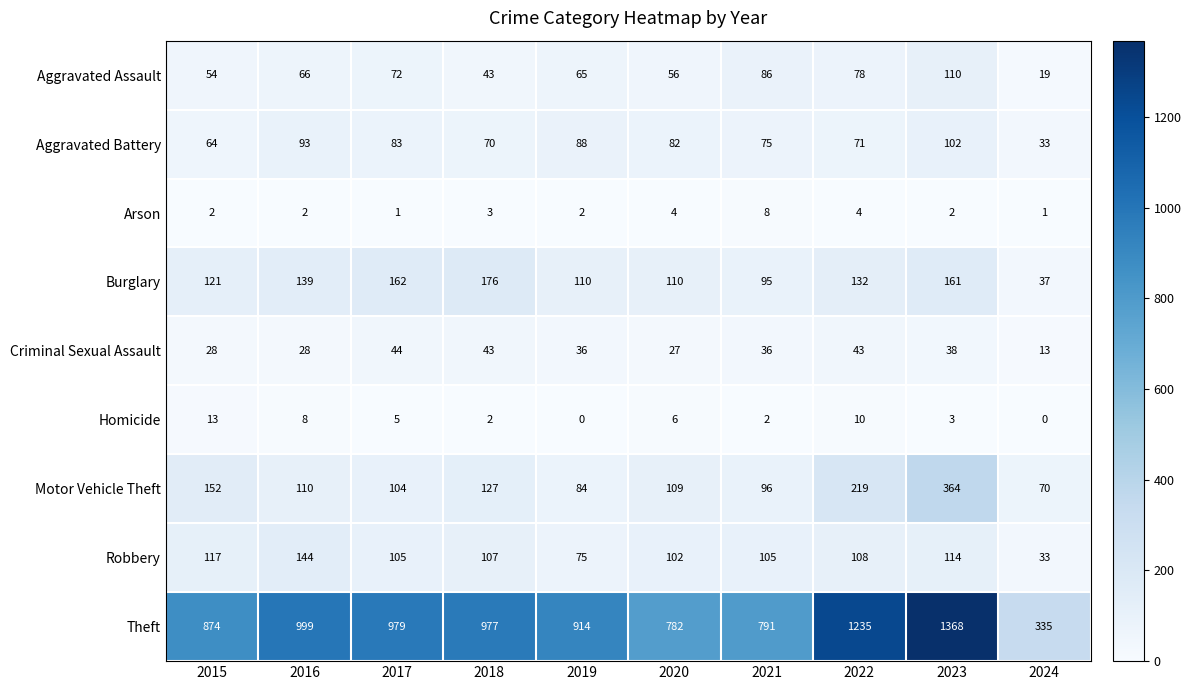

What is the sum of the Burglary values at 2018 and 2022?

308